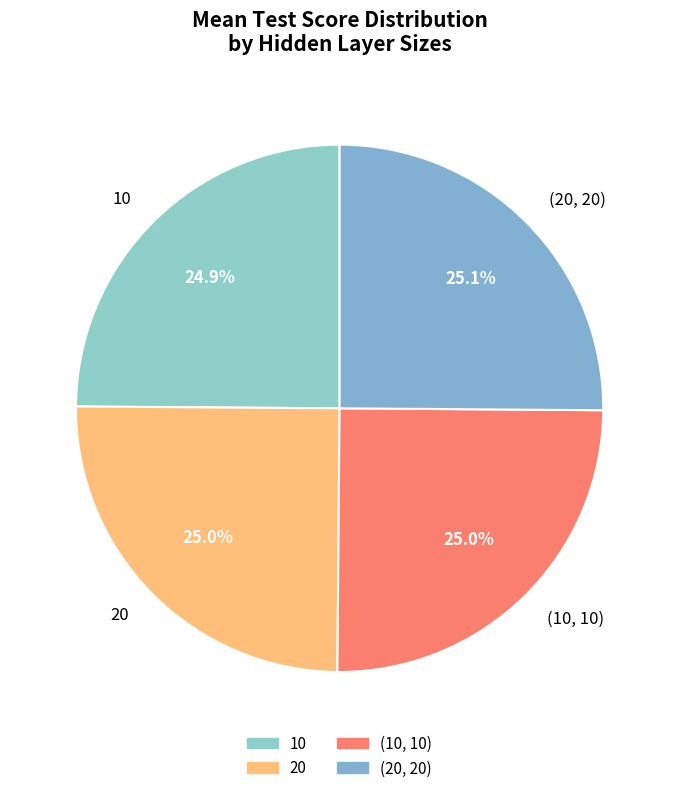

How many segments does this pie chart have?

4